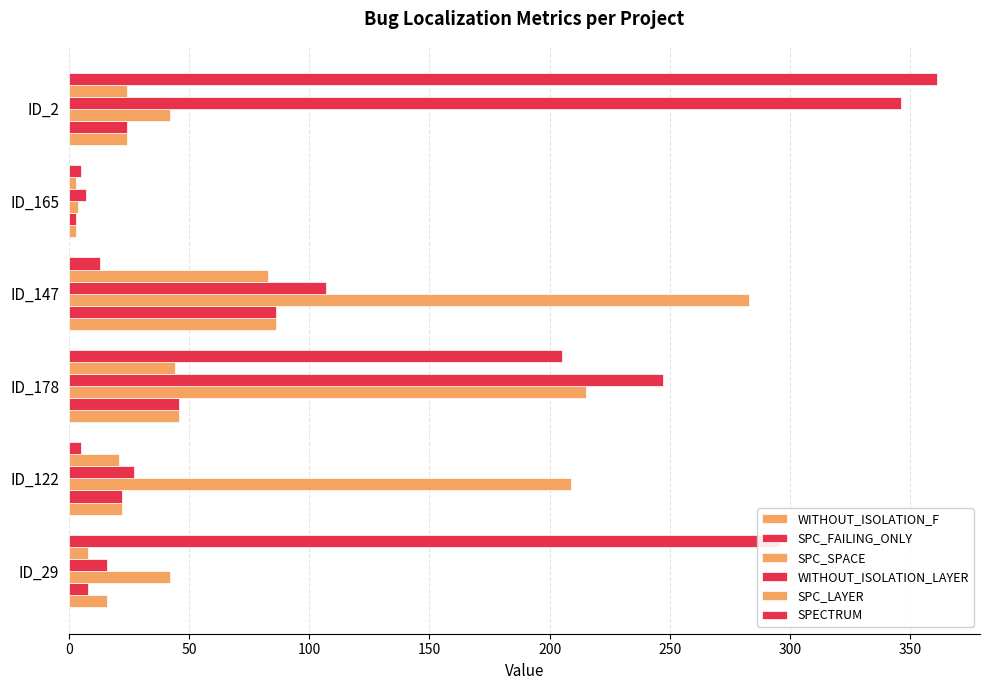

How many series are shown in this chart?

6